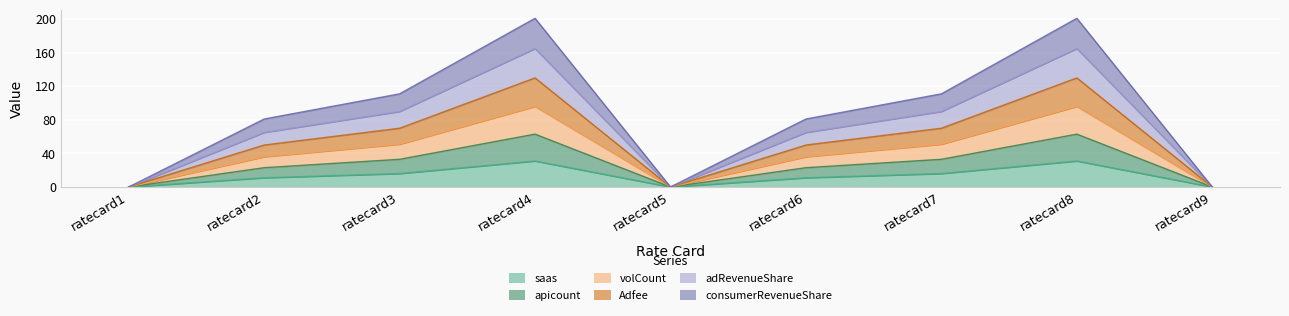

True or false: apicount and consumerRevenueShare cross at least once.

False